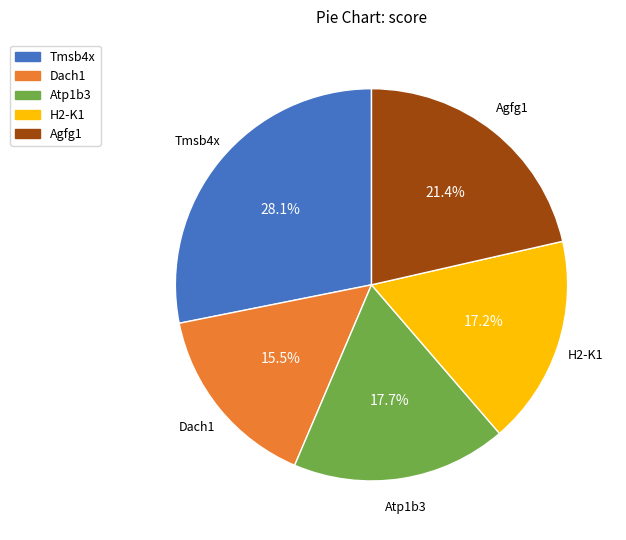

How many slices are in this pie chart?

5